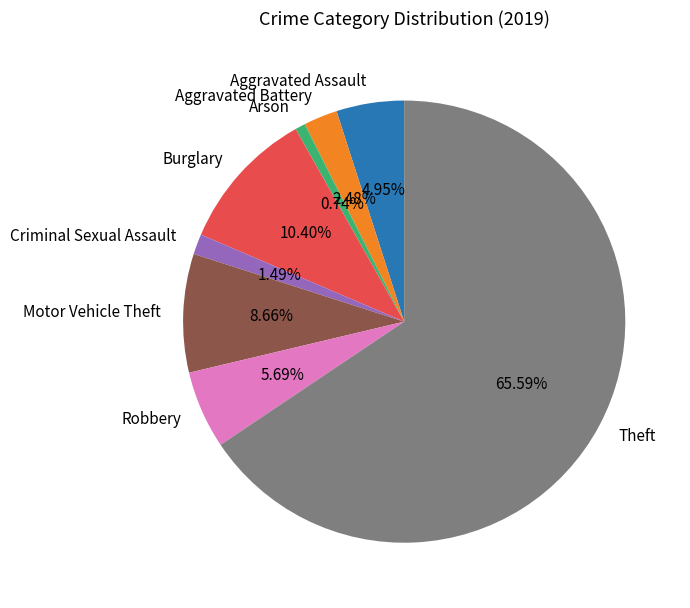

Is there any slice that represents more than half of the pie?

Yes